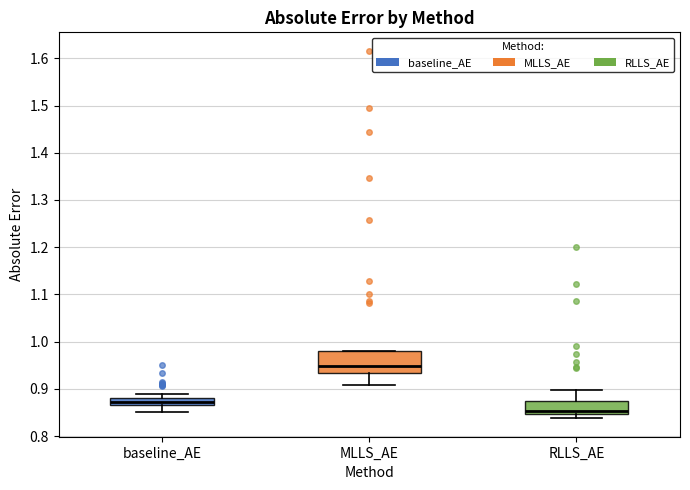

Which box has the highest median line?

MLLS_AE